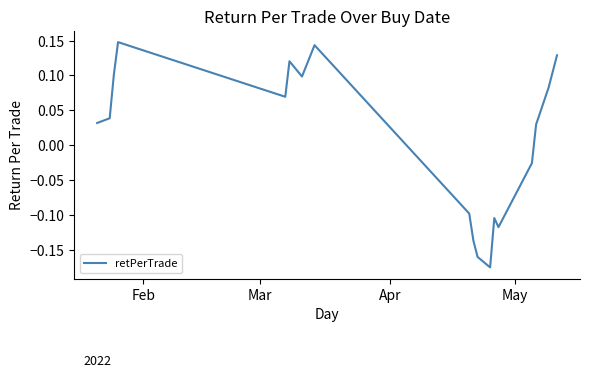

Does the chart display data point markers on the line(s)?

No